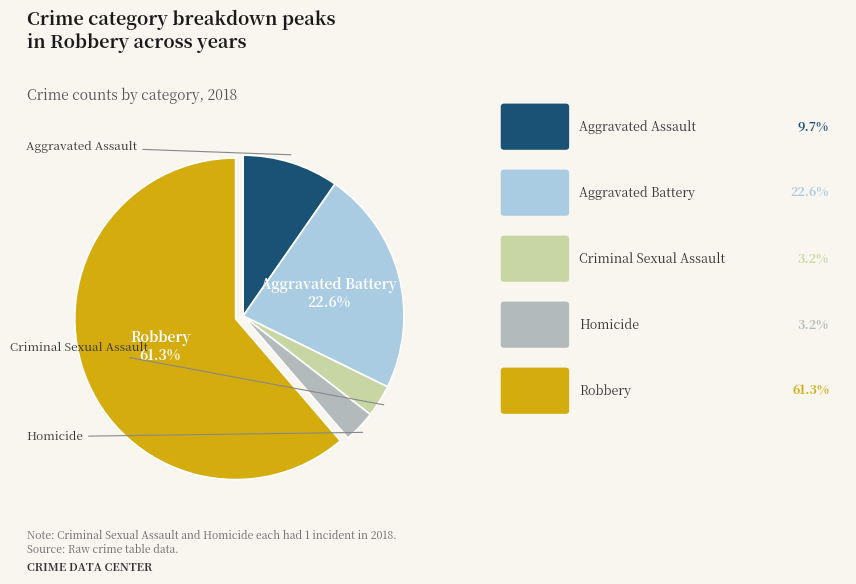

How many slices are in this pie chart?

5